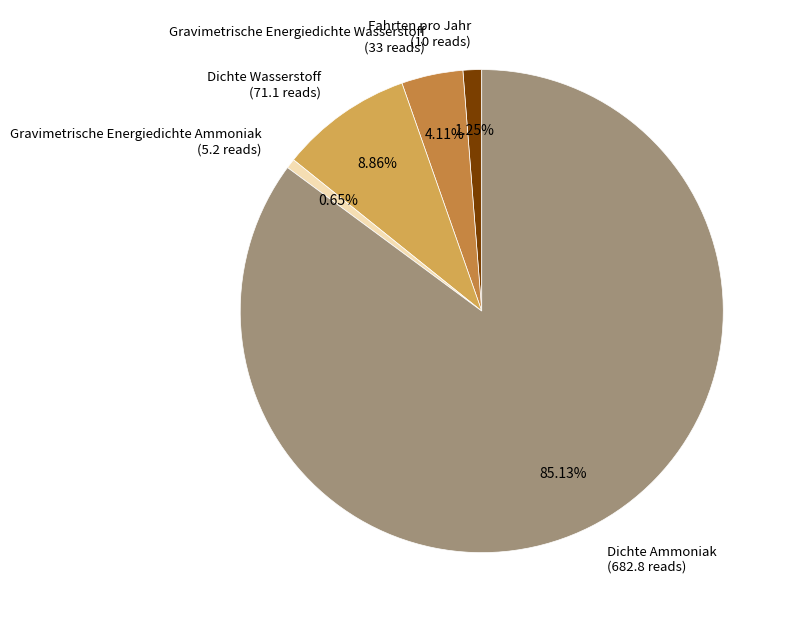

Is there a majority slice in this chart?

Yes